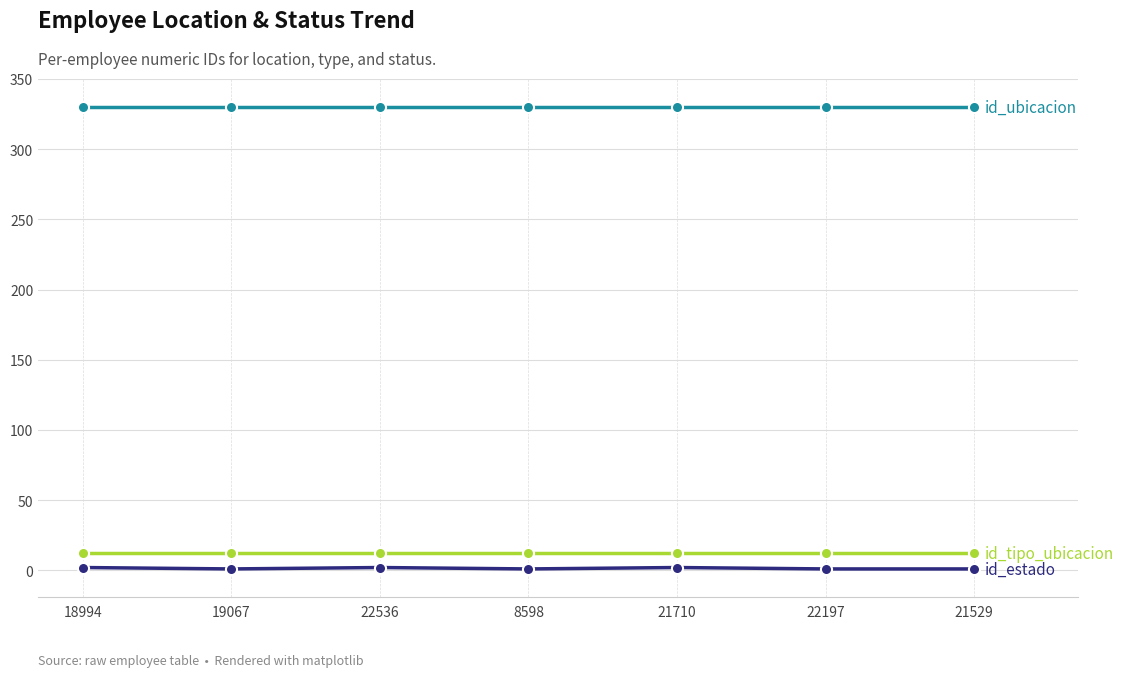

What is the label of the 4th point from the left?

8598